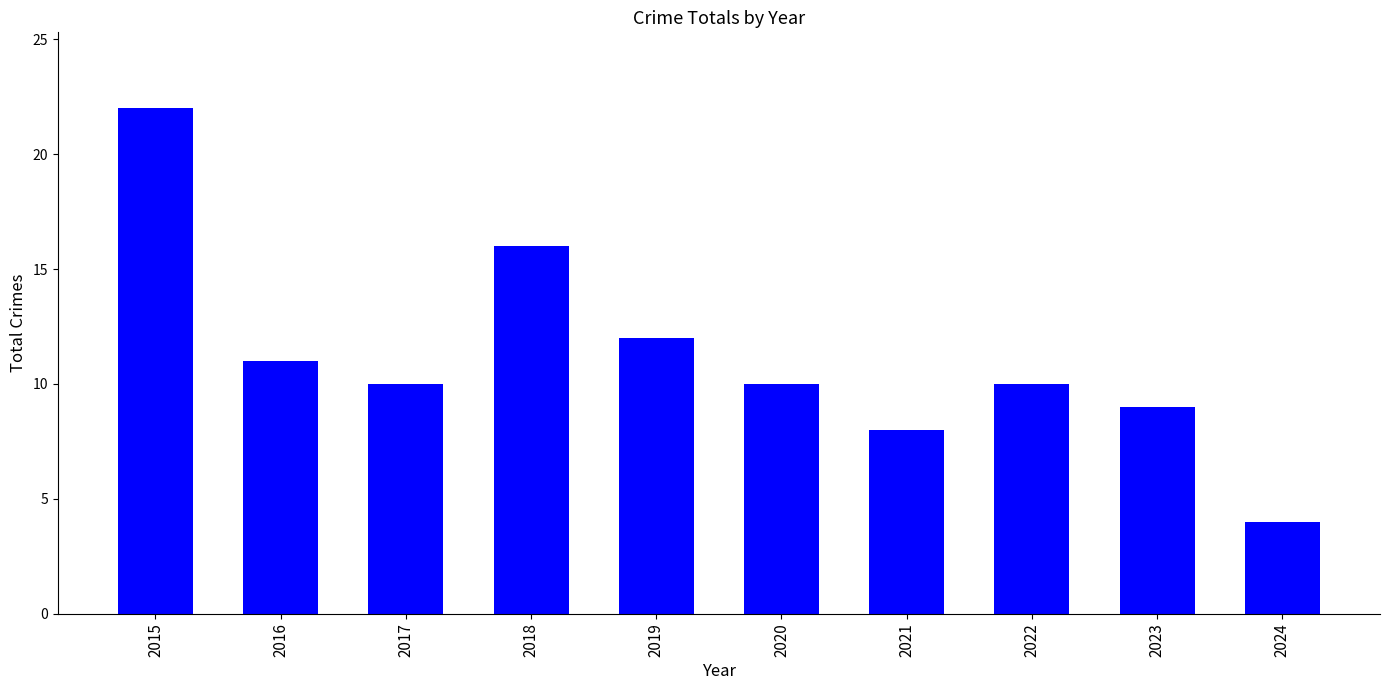

Reading left to right, what are all the values shown in this chart?

2015=22	2016=11	2017=10	2018=16	2019=12	2020=10	2021=8	2022=10	2023=9	2024=4